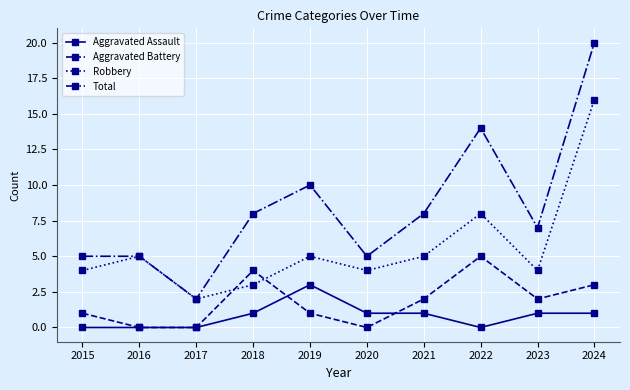

How many lines are shown in the chart?

4